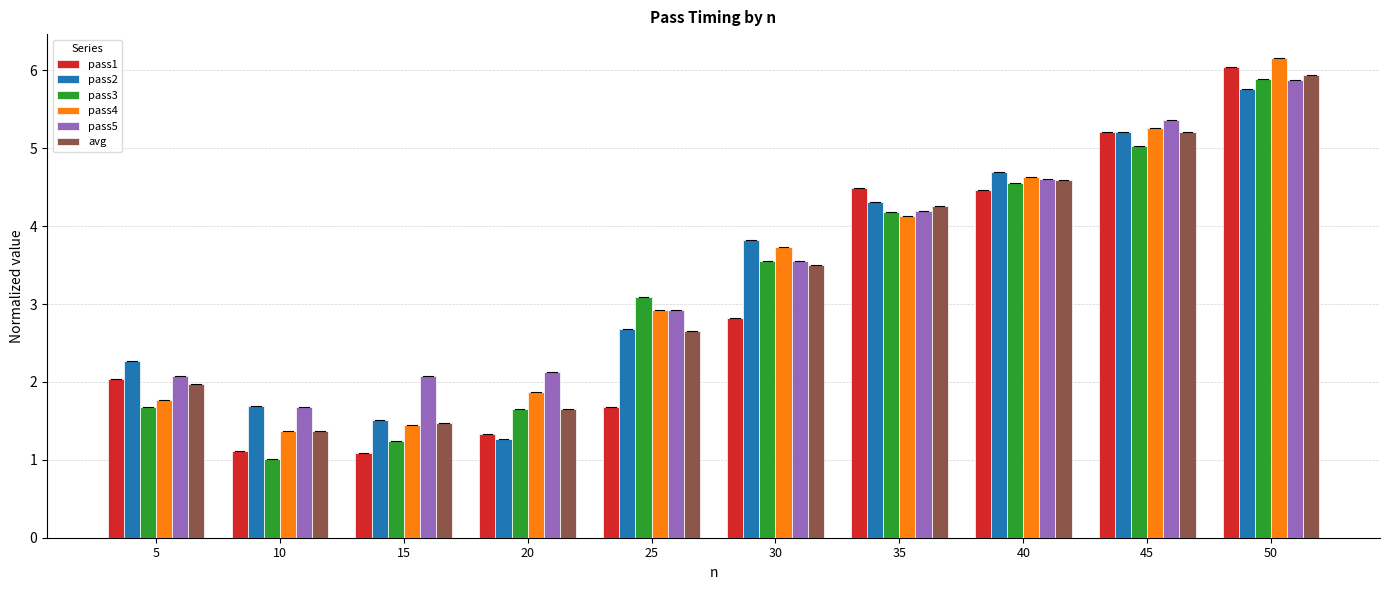

What is the difference between the maximum and minimum values in the pass5 series?

4.2